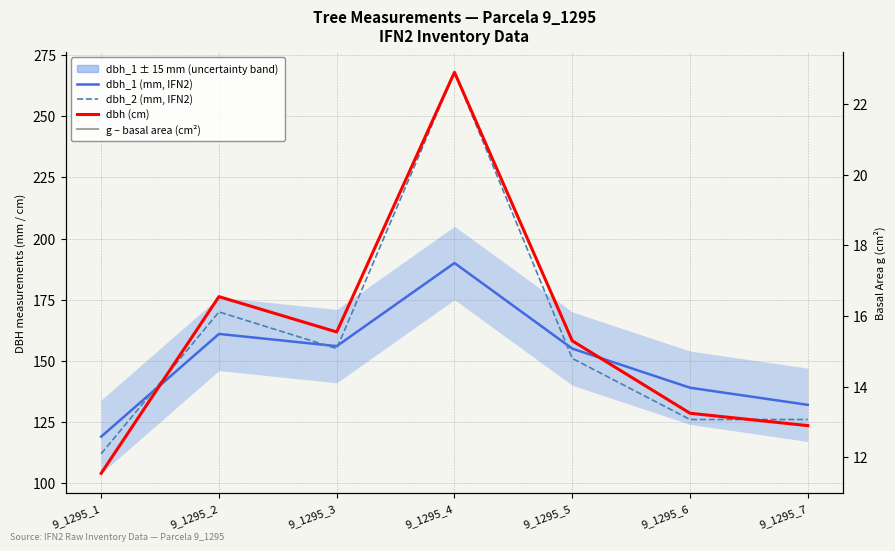

How many lines are shown in the chart?

4